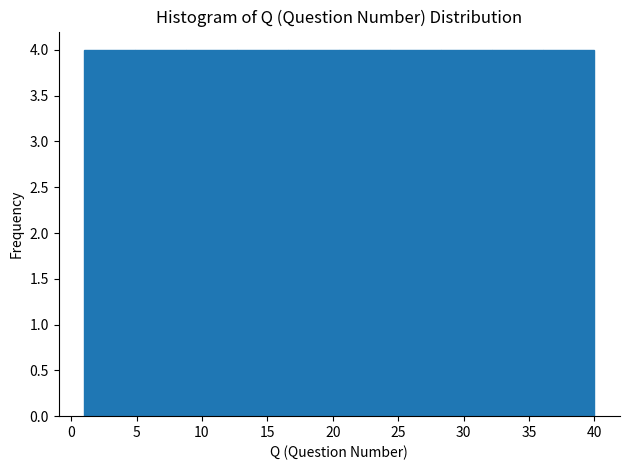

Reading left to right, list every bar in this chart as the range it spans on the x-axis followed by its height. Neither the bar edges nor the heights are printed on the chart, so give them approximately, as read against the axes.

1.0 to 4.9: 4
4.9 to 8.8: 4
8.8 to 12.7: 4
12.7 to 16.6: 4
16.6 to 20.5: 4
20.5 to 24.4: 4
24.4 to 28.3: 4
28.3 to 32.2: 4
32.2 to 36.1: 4
36.1 to 40.0: 4